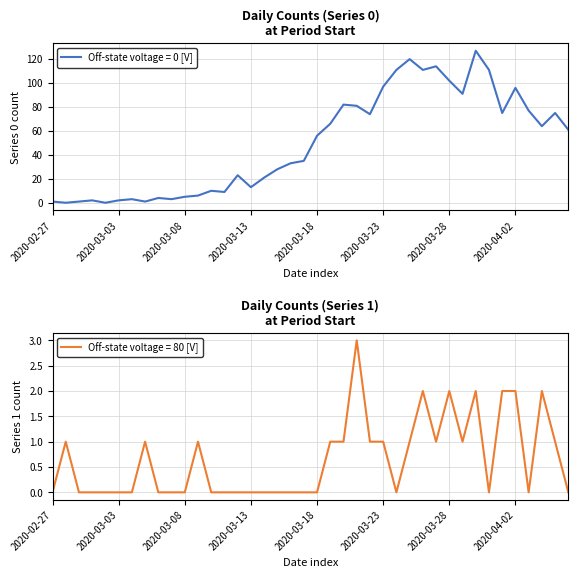

After their last crossing, which series has the higher values: Series 1 or Series 0?

Series 0